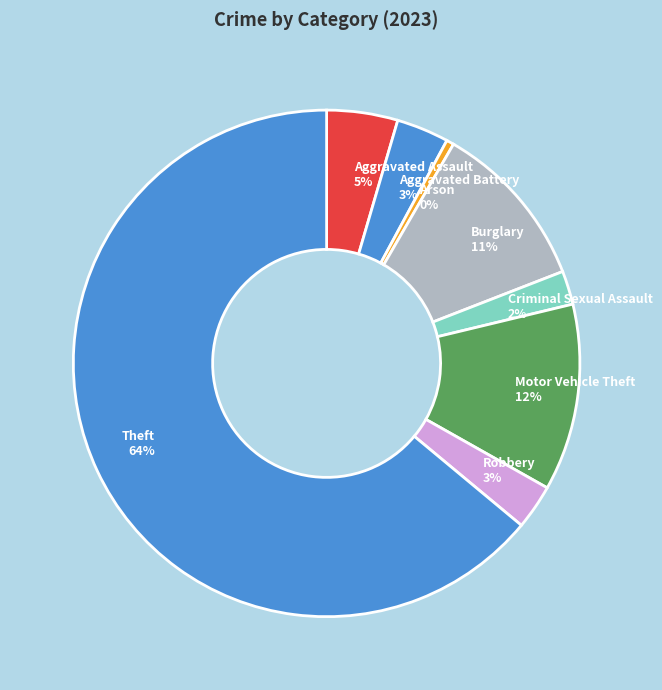

The Criminal Sexual Assault slice represents 2% of the pie. True or false?

True